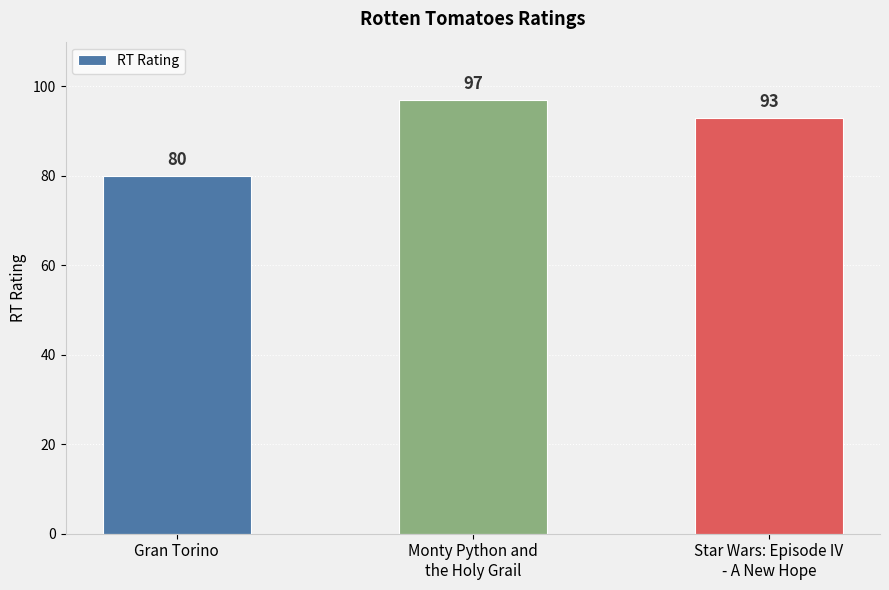

What is the value of the 3rd bar from the left?

93